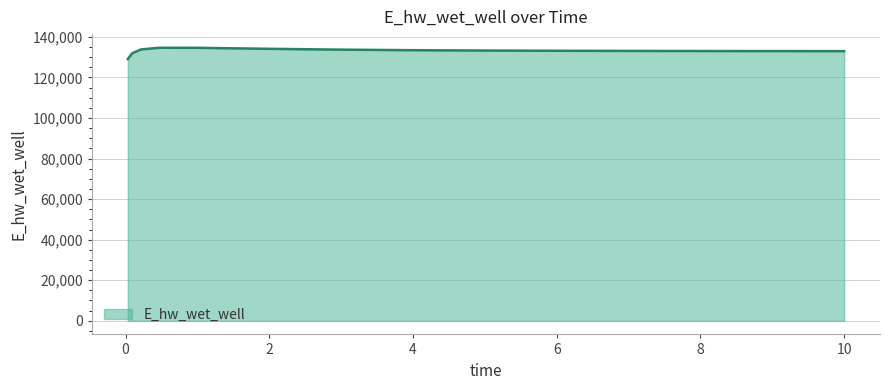

What is the difference between the maximum and minimum values?

5555.1